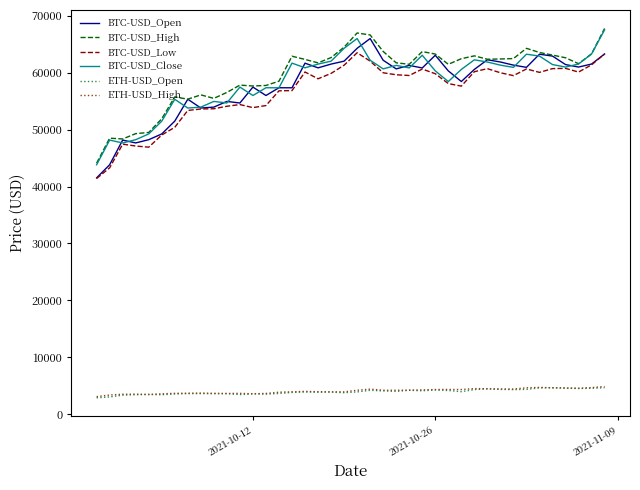

Which series has the largest range (max minus min)?

BTC-USD_Open